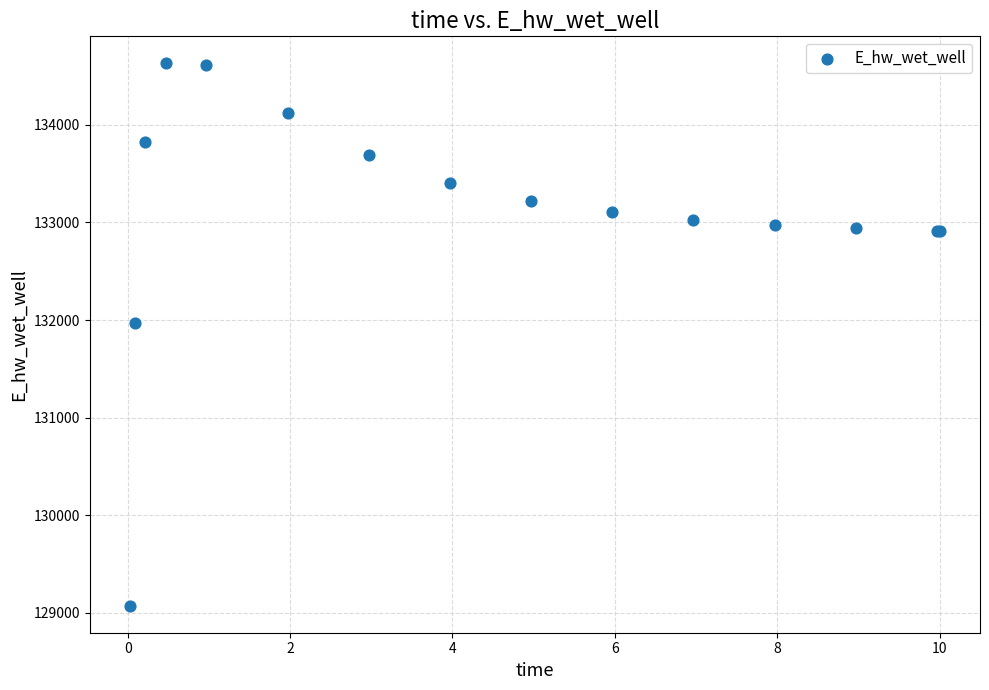

What Y value in the scatter plot is closest to 131851?

131972.0